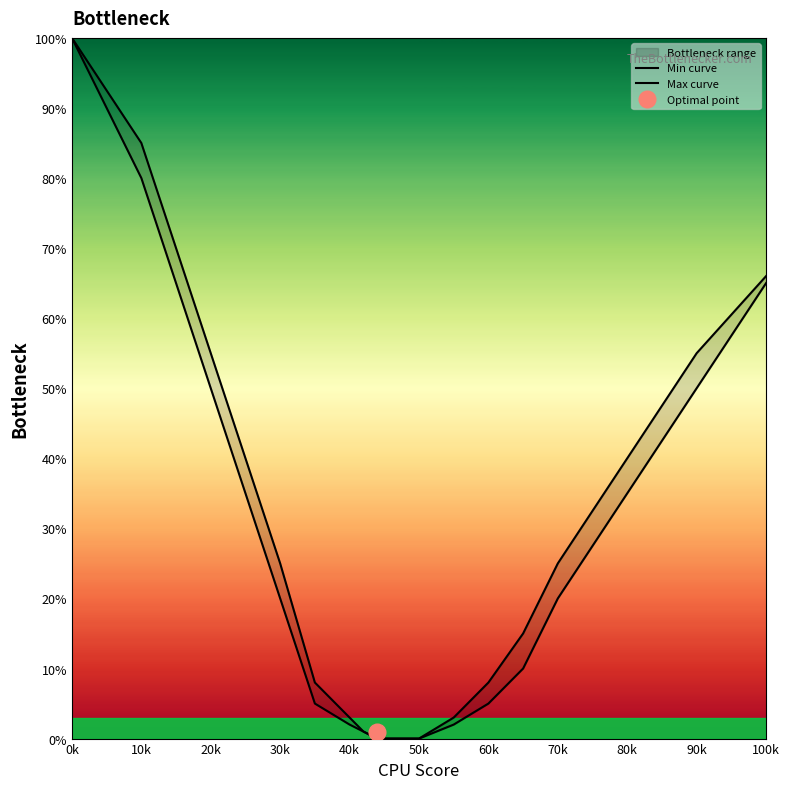

What is the average value of the Max curve series?

29